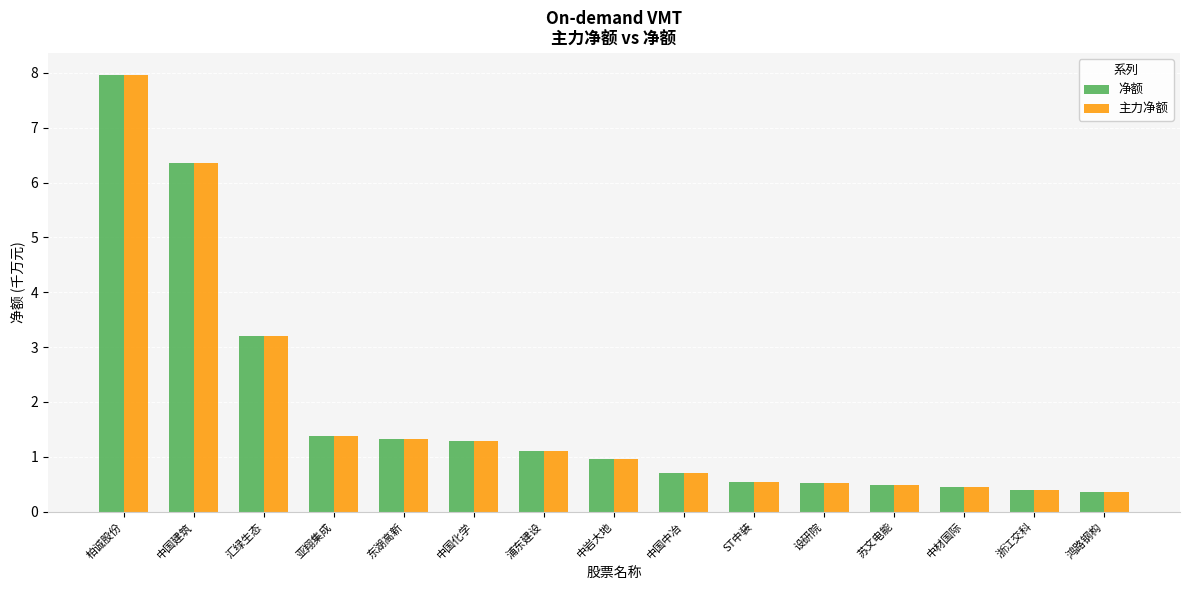

How many bars are there in total?

30